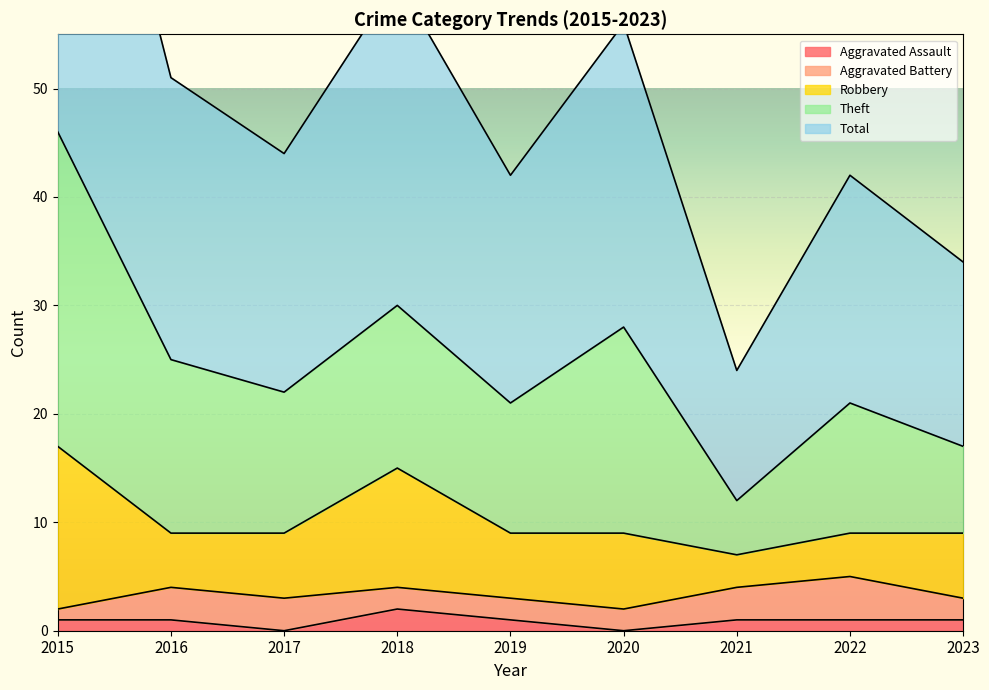

The Aggravated Battery series shows 2 at 2023. True or false?

True